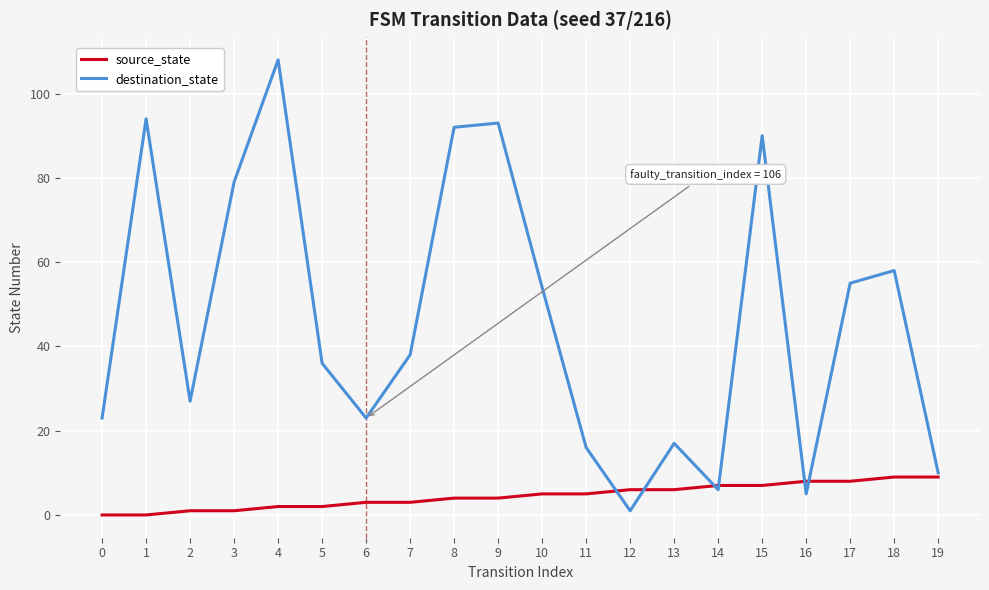

Which series changed the most between 4 and 13?

destination_state